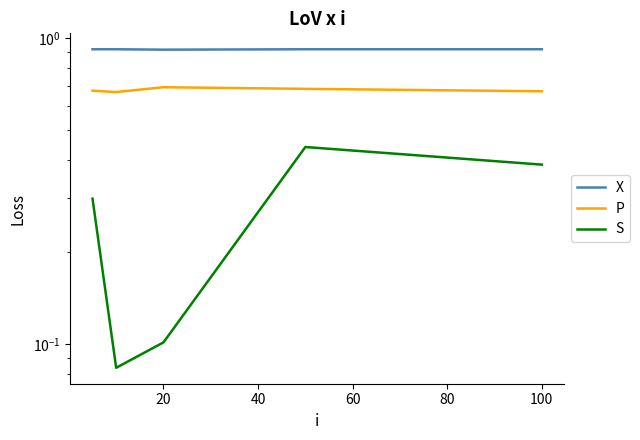

Is it true that P equals 1.0 at 20?

False